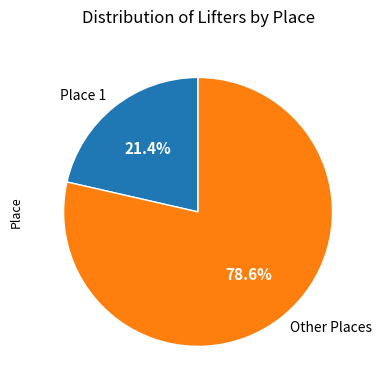

How many slices are in this pie chart?

2